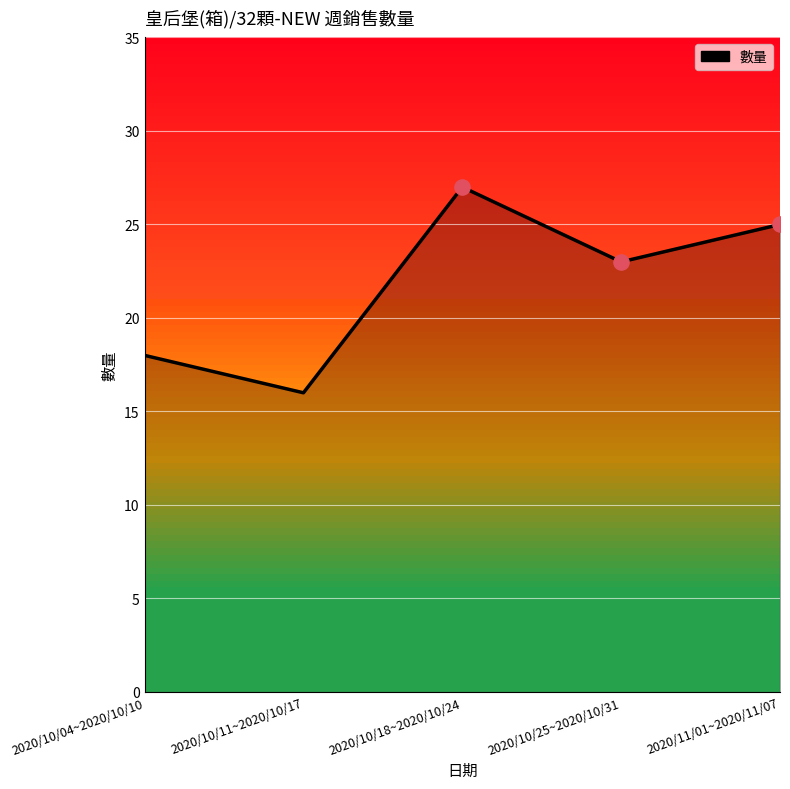

Between 2020/10/11~2020/10/17 and 2020/10/25~2020/10/31, which is larger?

2020/10/25~2020/10/31